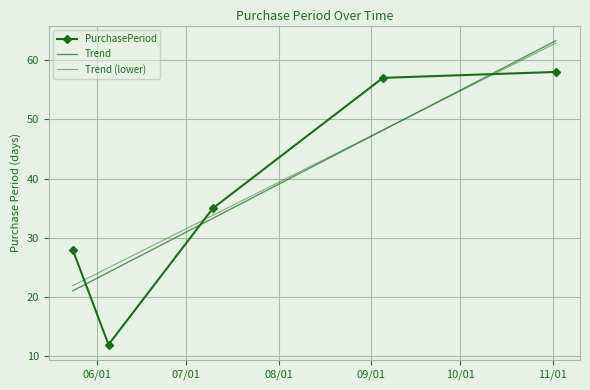

Which has a higher value, 2017-07-10 or 2017-11-02?

2017-11-02